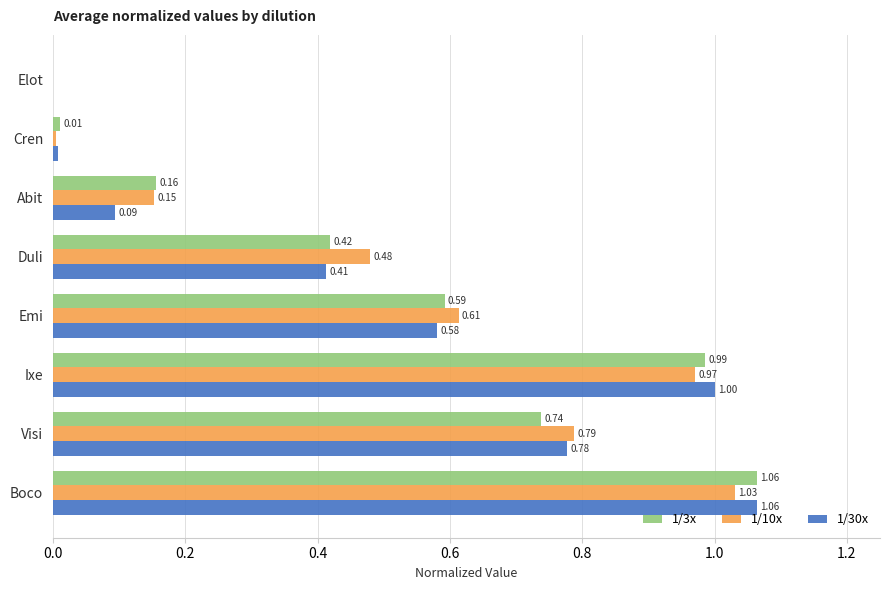

Count the number of categories in the chart.

8